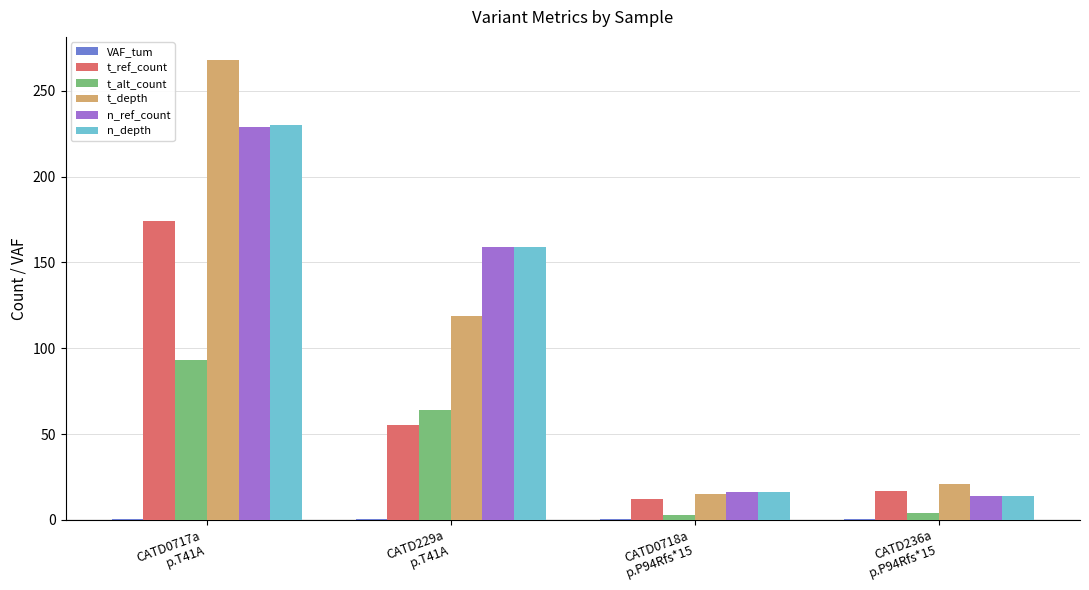

What is the sum of all t_ref_count values?

258.0